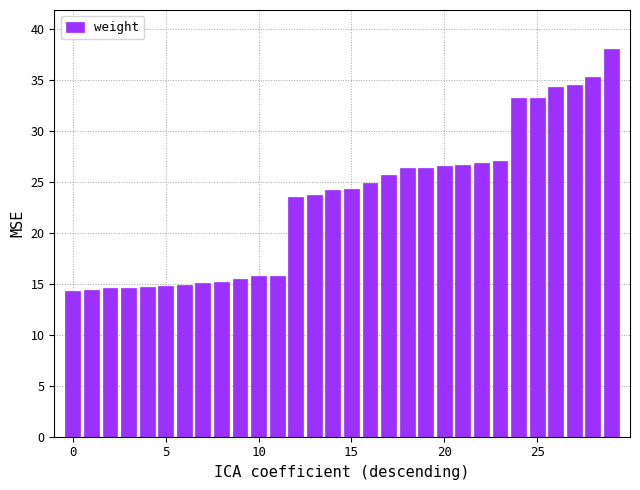

What is the greatest value displayed?

38.0